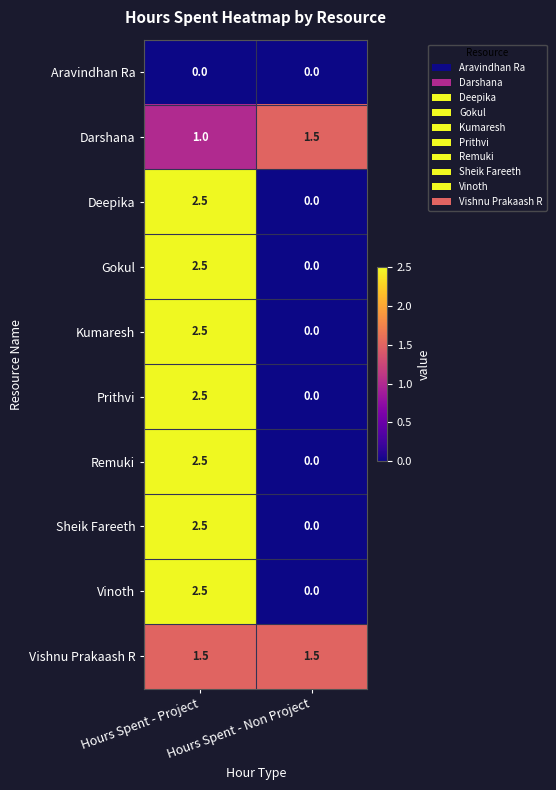

Where does the Remuki series first go above 2?

Hours Spent - Project